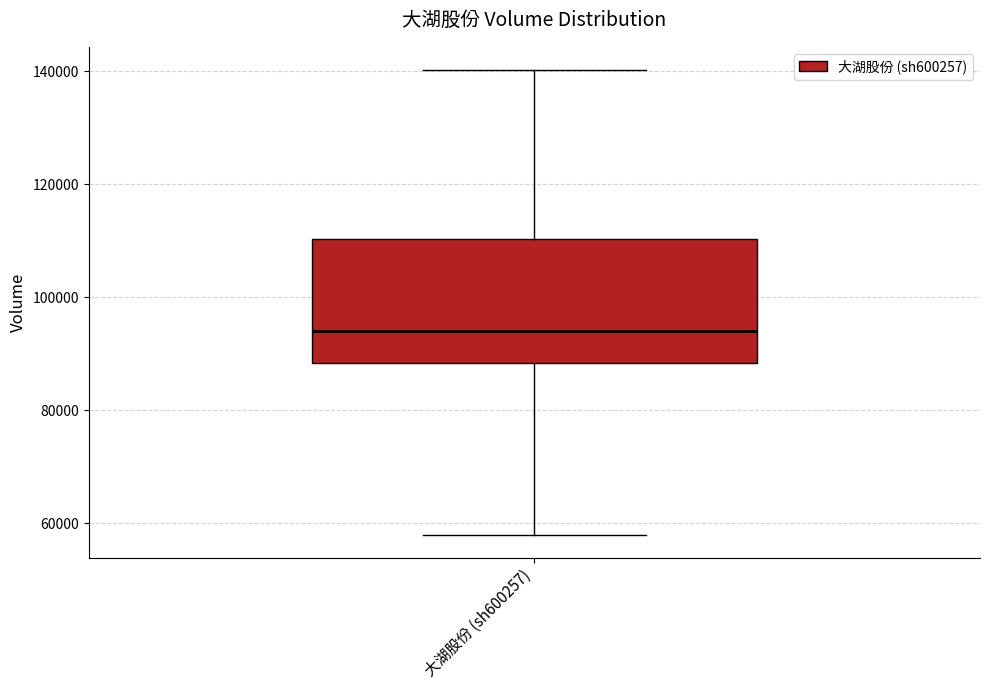

Transcribe this box plot: give where the median line is, the range the box spans, and where the two whiskers end, as read against the y-axis. The values are not printed on the chart, so give them approximately, as read against the axis.

median 94000, box 88000 to 110000, whiskers 58000 to 140000